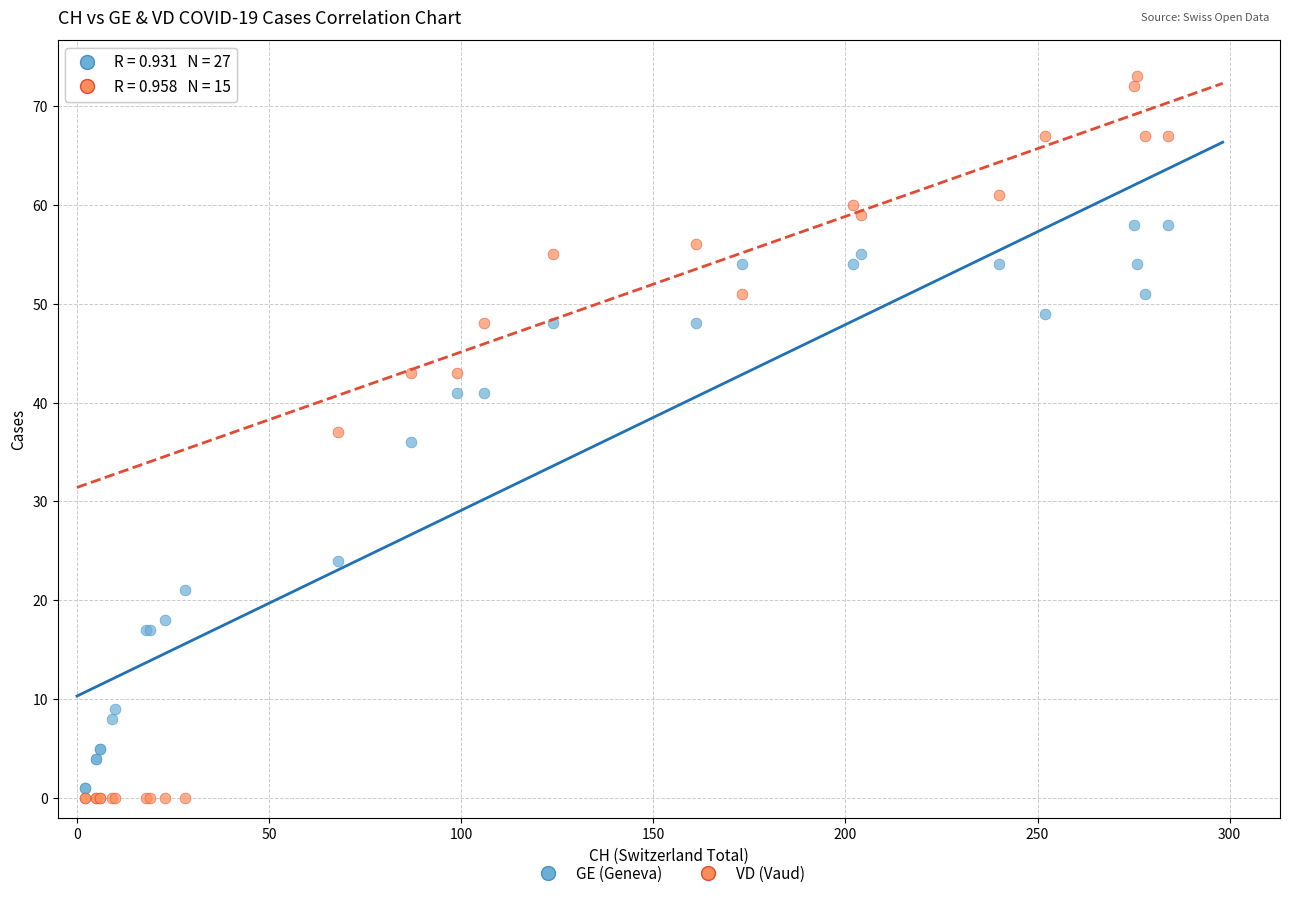

In the GE (Geneva) series, what Y value is closest to 29?

24